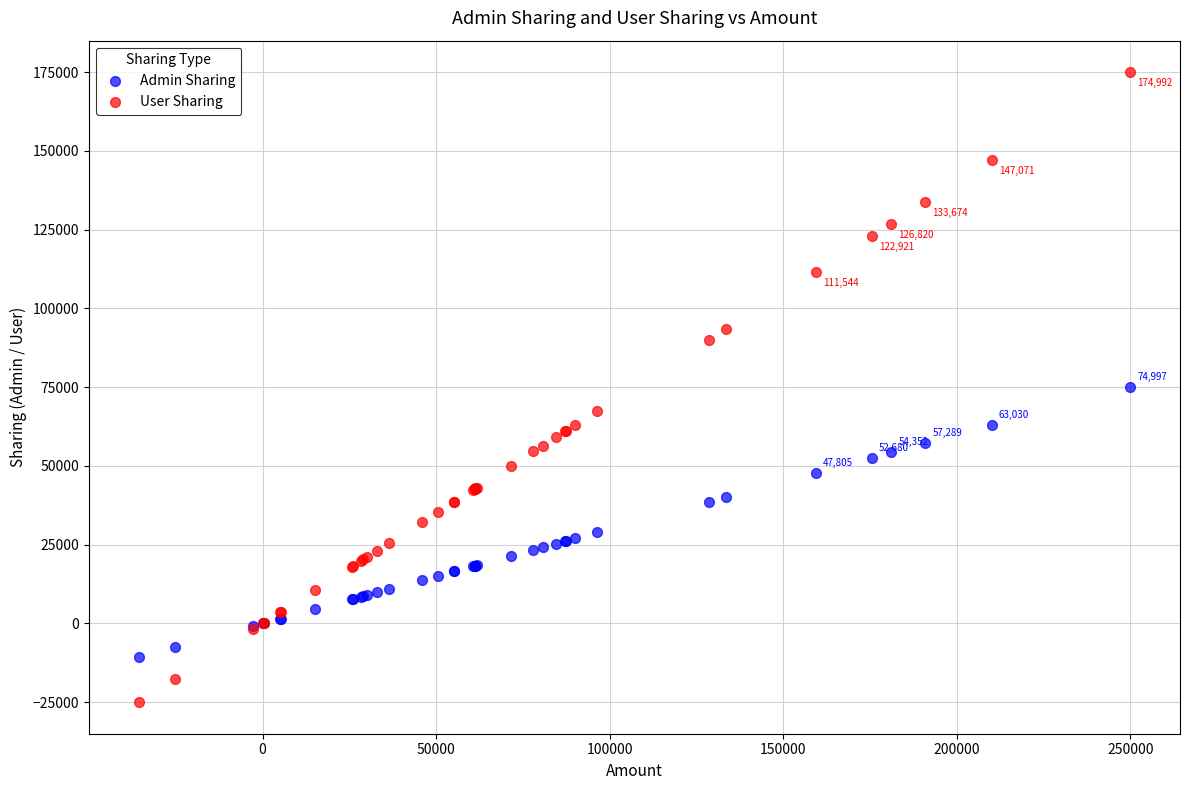

Which series contains the lowest Y value?

User Sharing